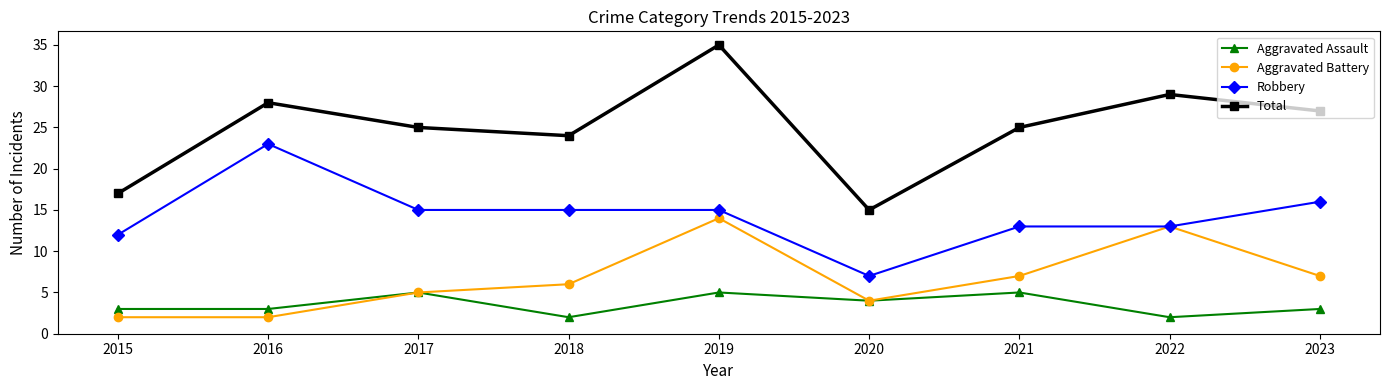

The Total series shows 15 at 2020. True or false?

True